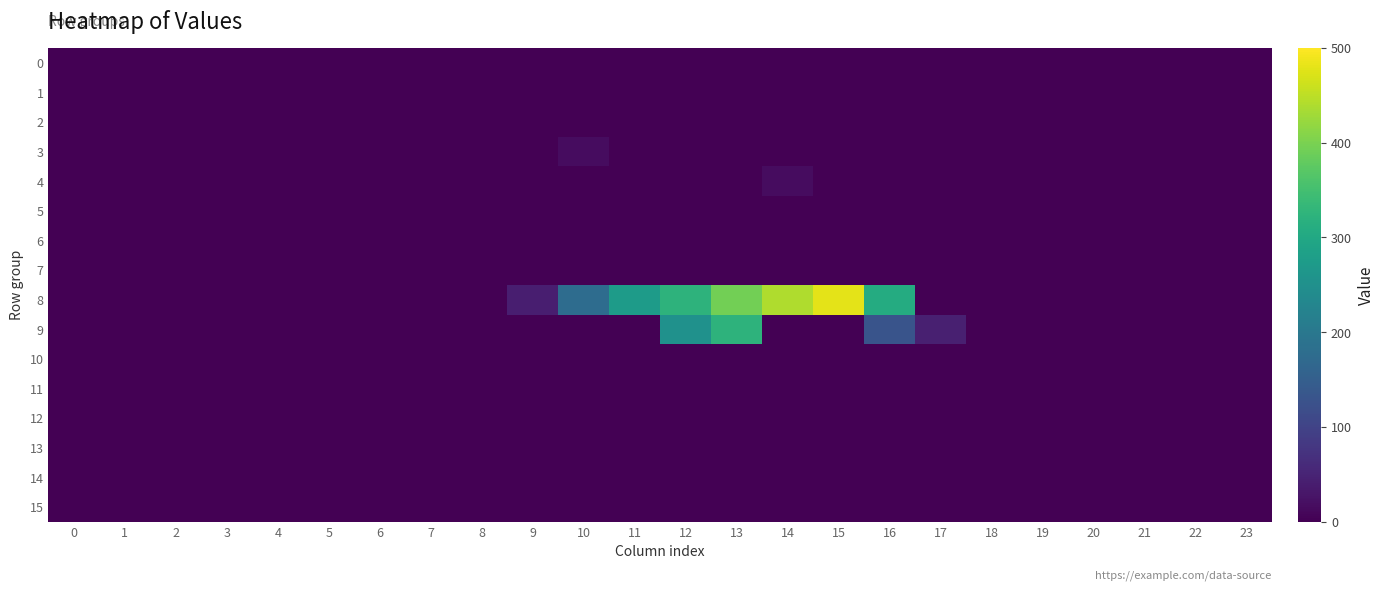

At which category is the sum across all series the highest?

13